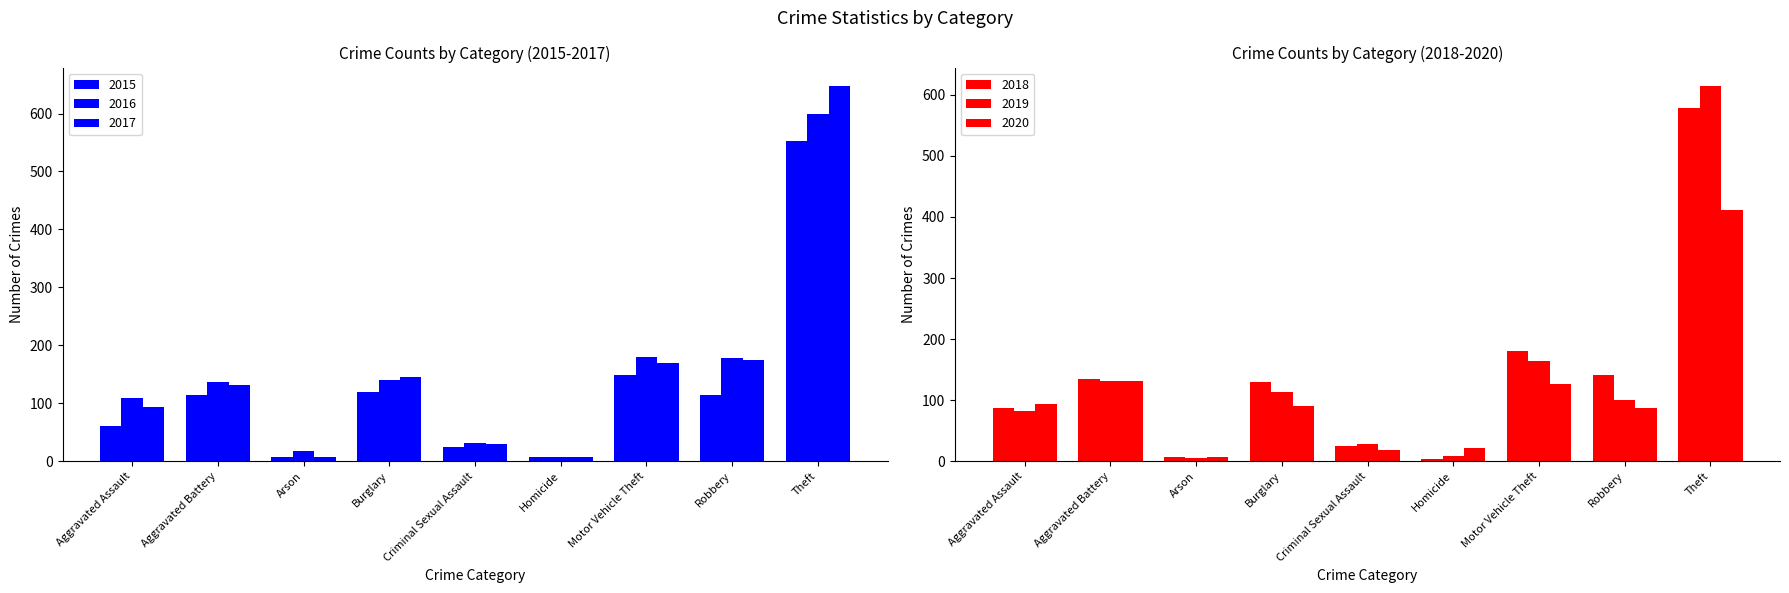

What is the total value across all series at Burglary?

739